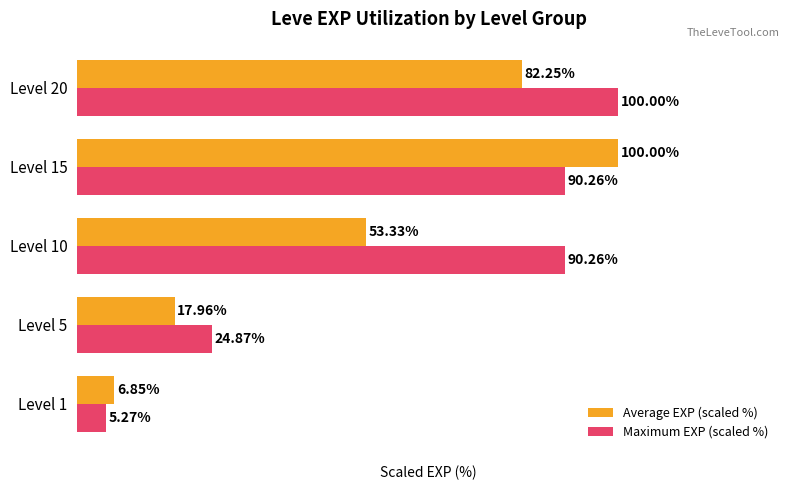

Between Level 15 and Level 20, which series saw the biggest shift?

Average EXP (scaled %)